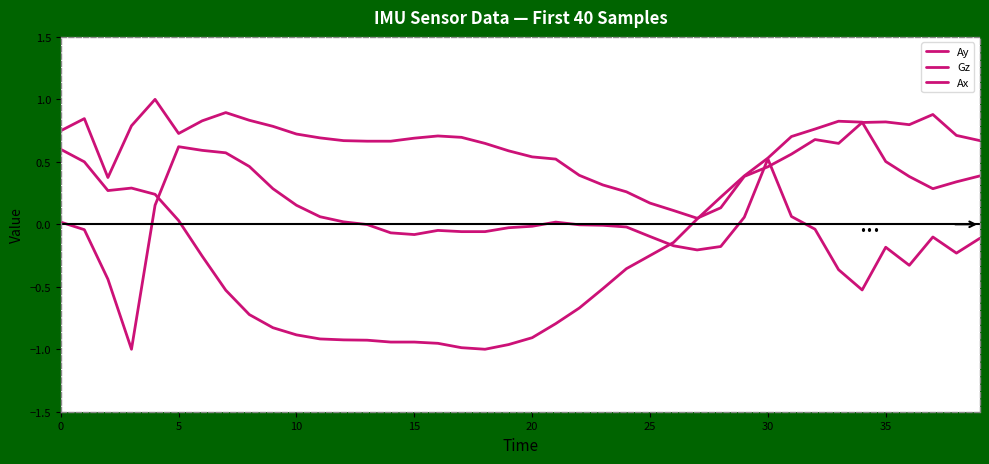

Does the chart display data point markers on the line(s)?

No